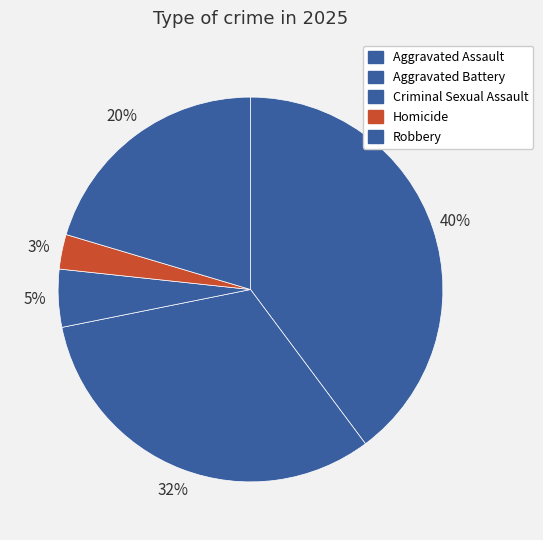

Is it true that Aggravated Assault is 40% of the pie?

True